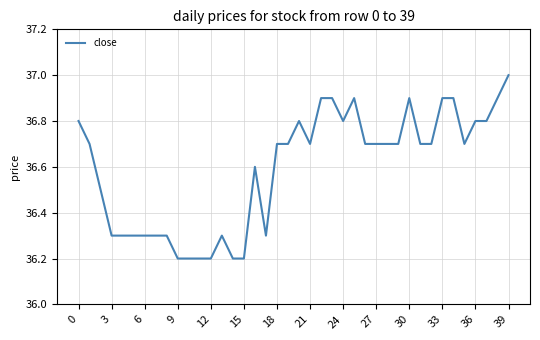

Count the values in the range 36 to 37.

40